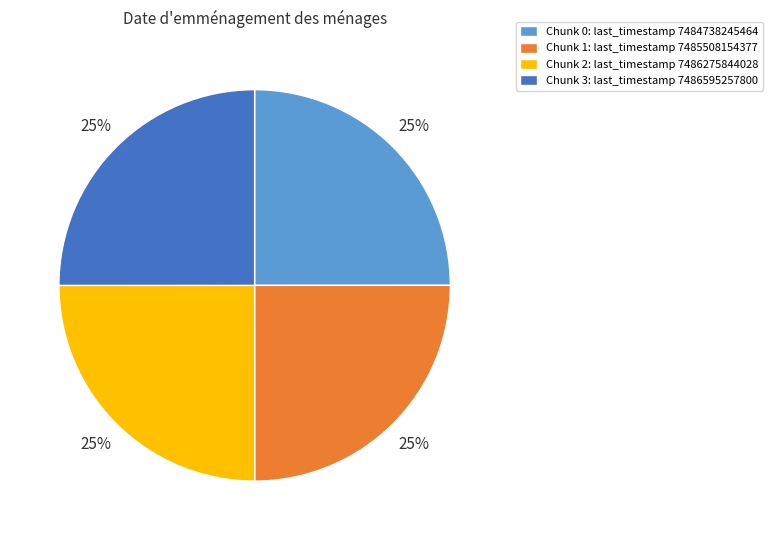

Count the number of slices in the pie.

4